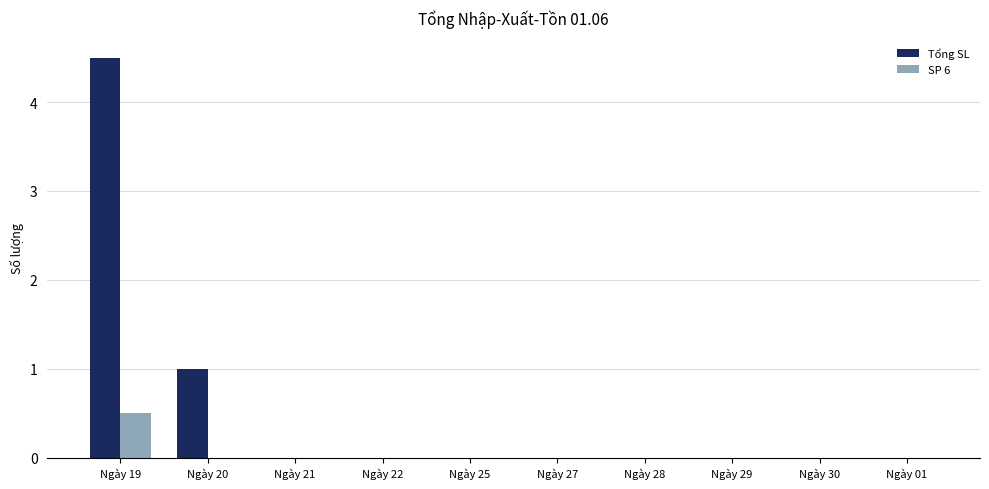

The Tổng SL series shows 7.9 at Ngày 19. True or false?

False